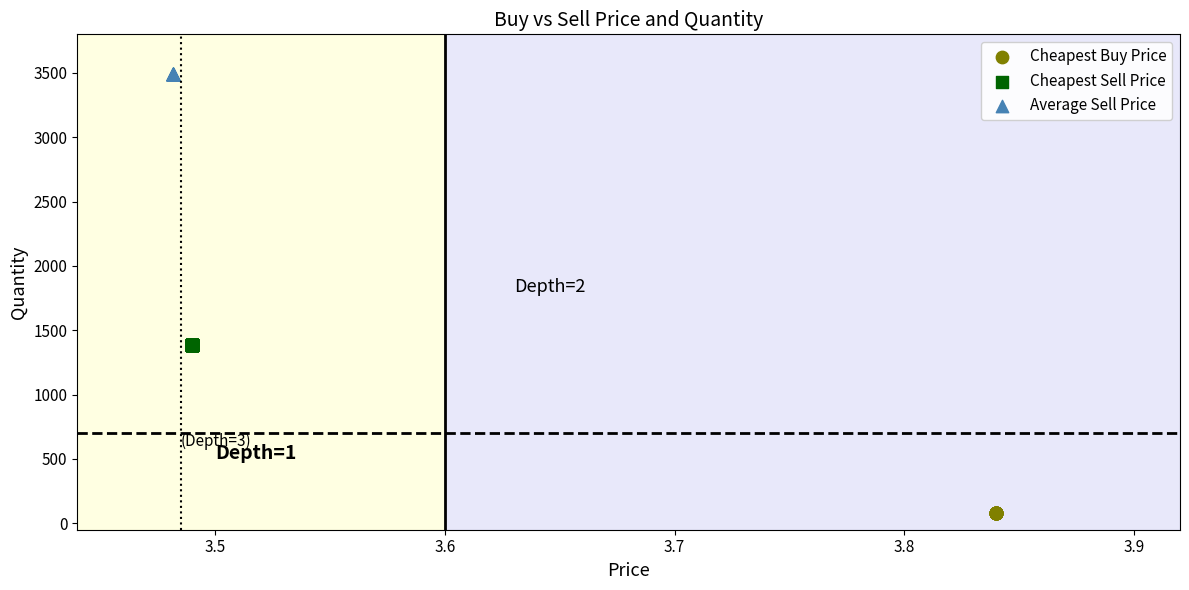

Which series contains the highest Y value?

Average Sell Price